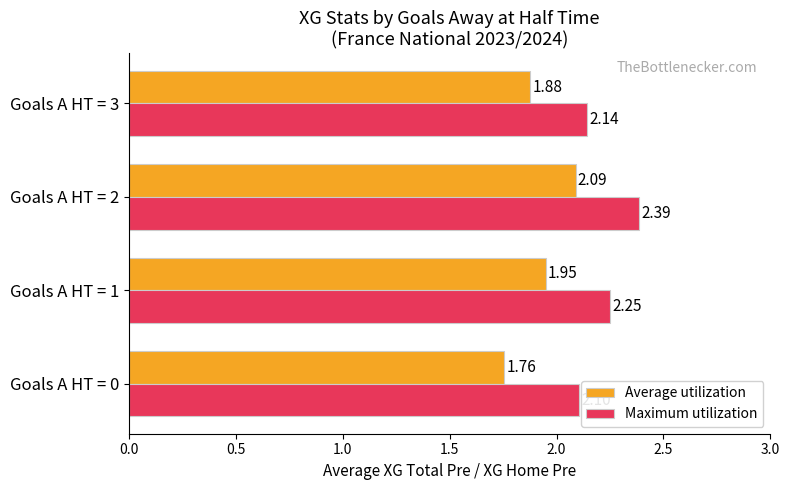

Which series has the largest range (max minus min)?

Average utilization